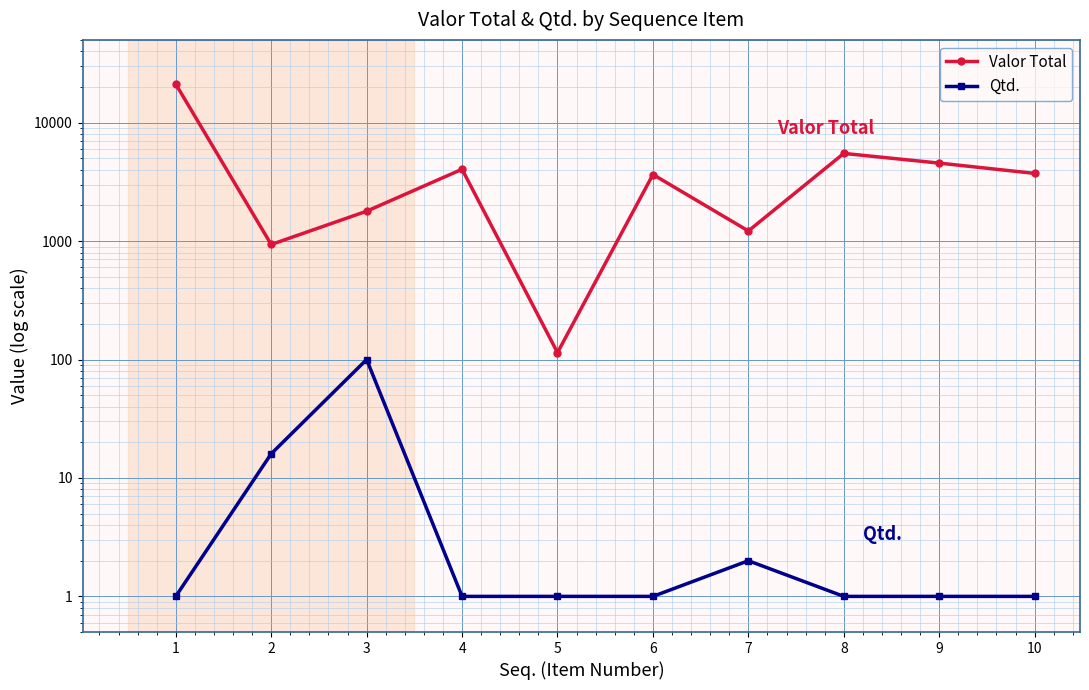

What is the highest value of the Qtd. series?

100.0